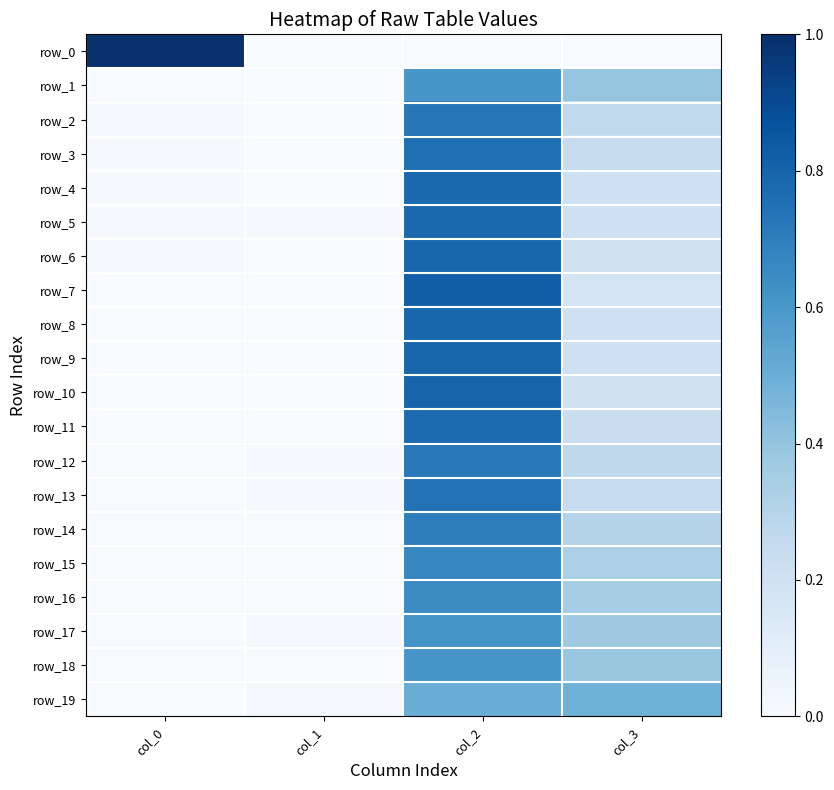

Which series changed the most between col_0 and col_3?

row_0